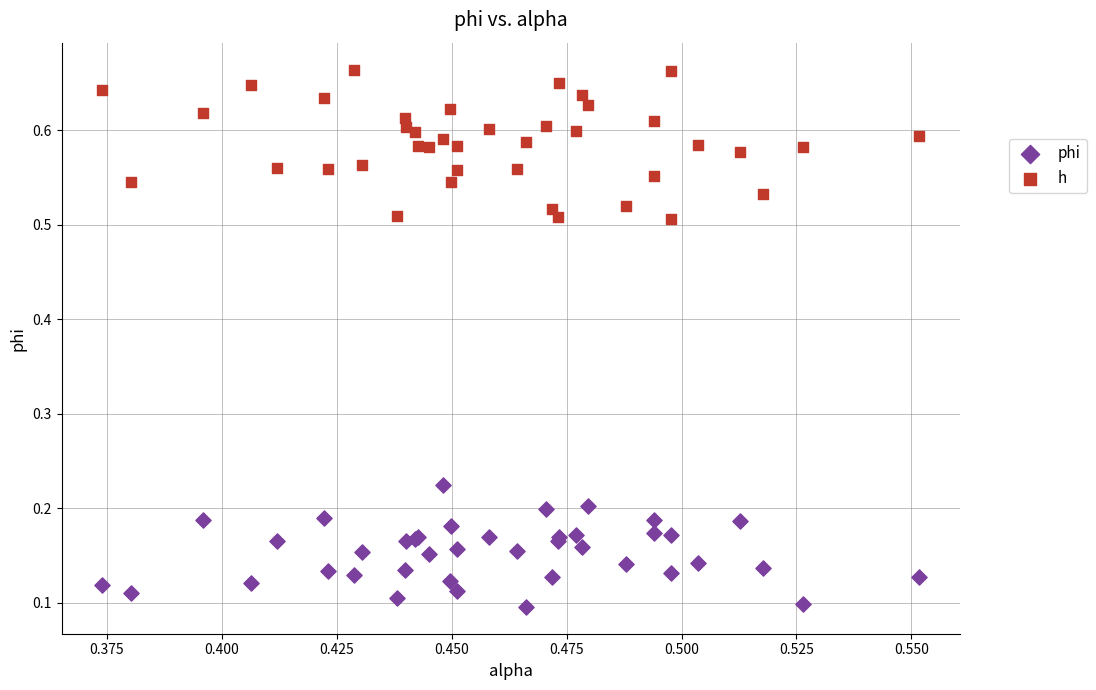

Which series contains the highest Y value?

h